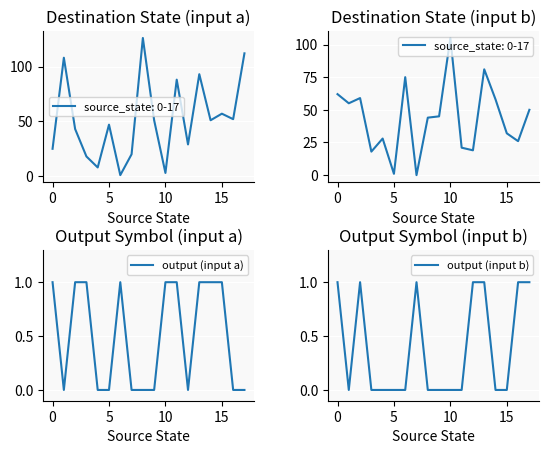

How many interior local peaks does the output (input b) series have?

2